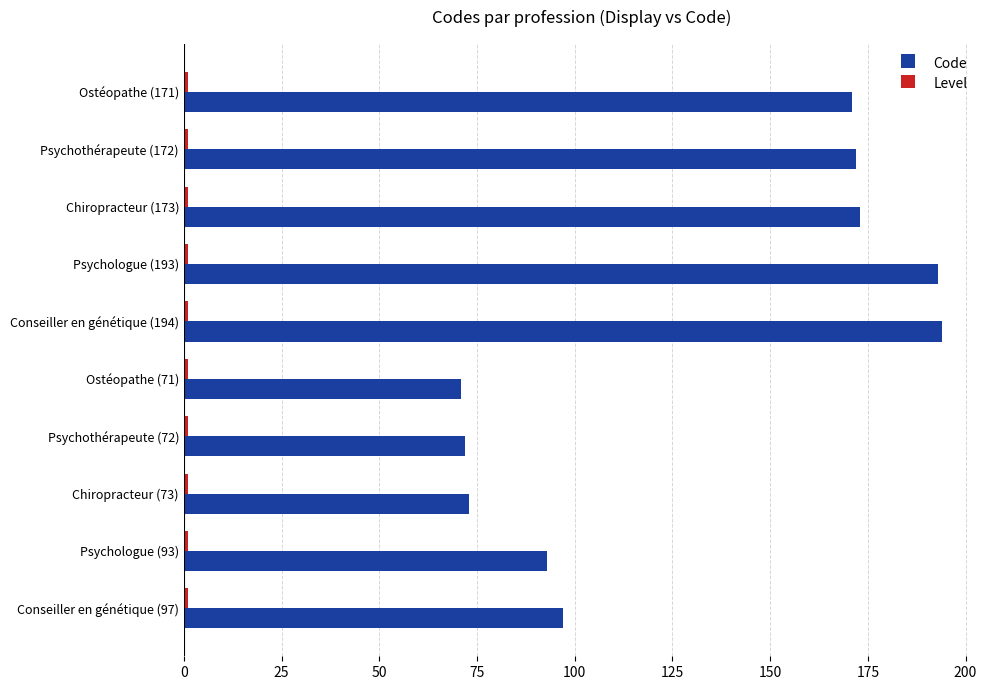

Which series has the widest spread of values?

Code